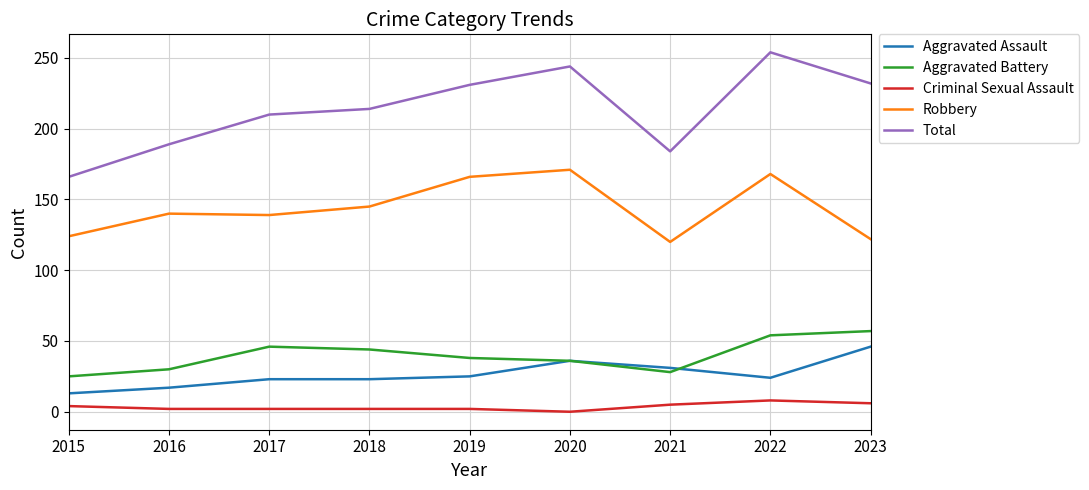

Where does the Criminal Sexual Assault series first go above 2?

2015